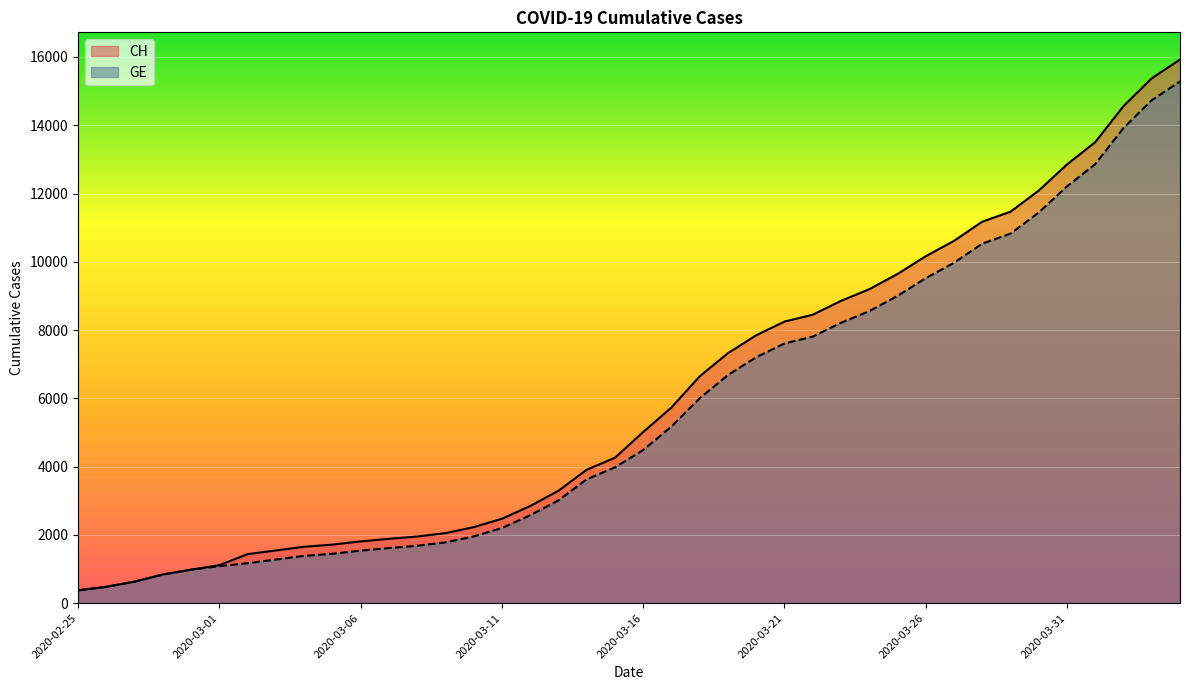

True or false: CH has a value of 2845 at 2020-03-12.

True